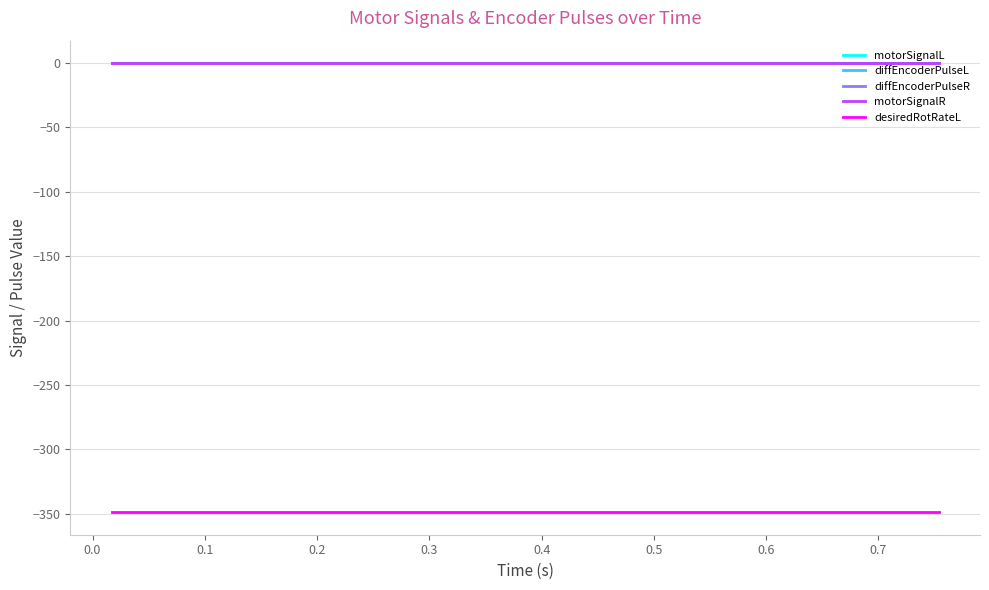

Does the chart display data point markers on the line(s)?

No